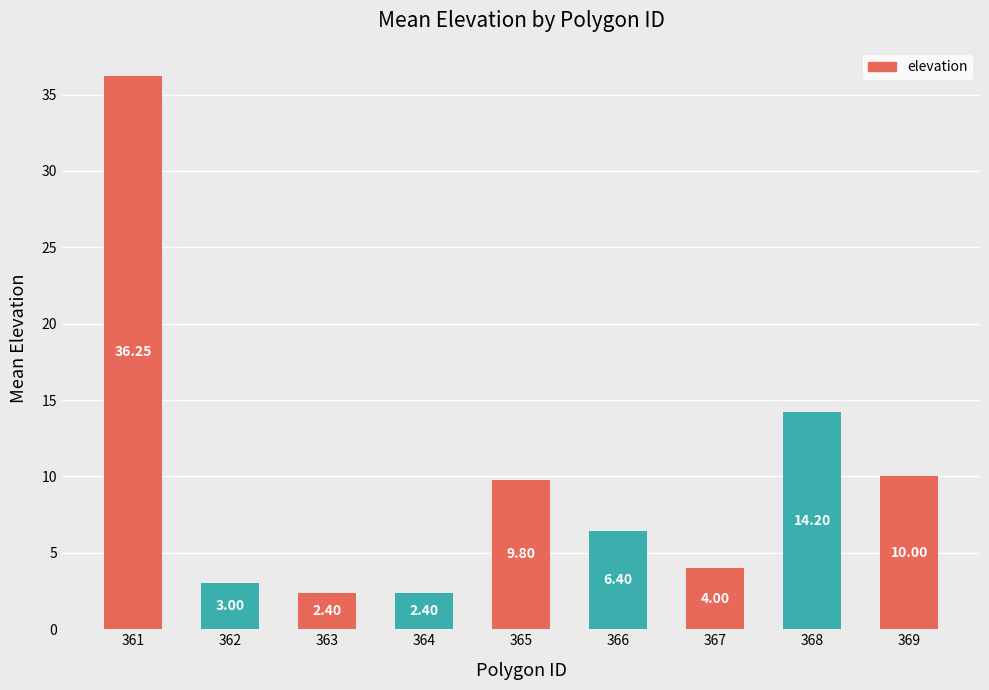

How many bars are there in total?

9